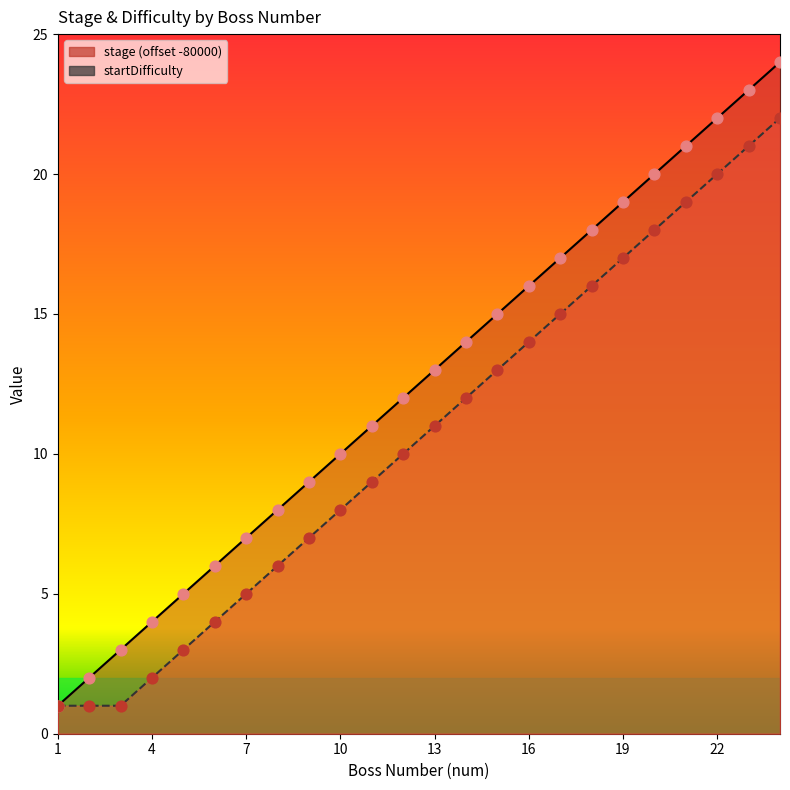

Which series has the widest spread of Y values?

stage